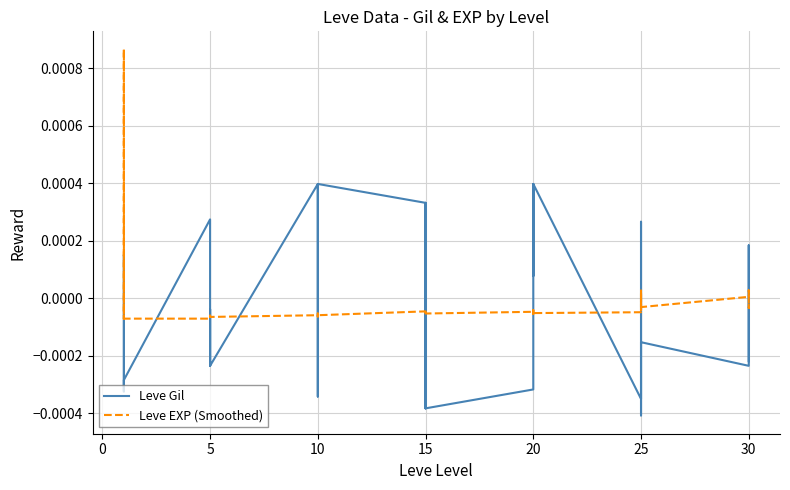

What is the label of the 18th point from the right?

15